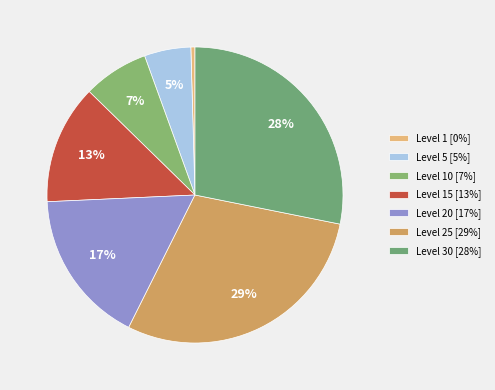

To the nearest percent, what is the average slice percentage?

14%